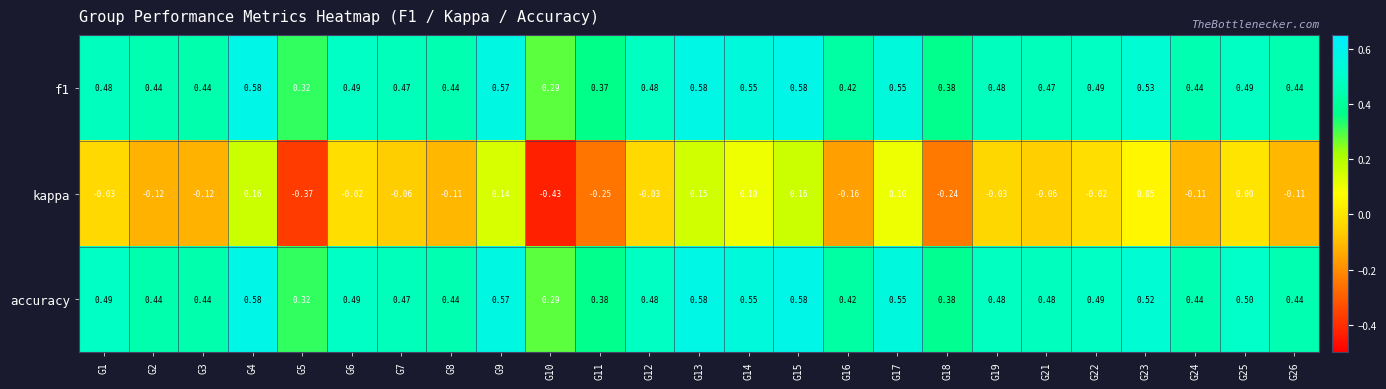

Between G21 and G25, which series saw the biggest shift?

kappa